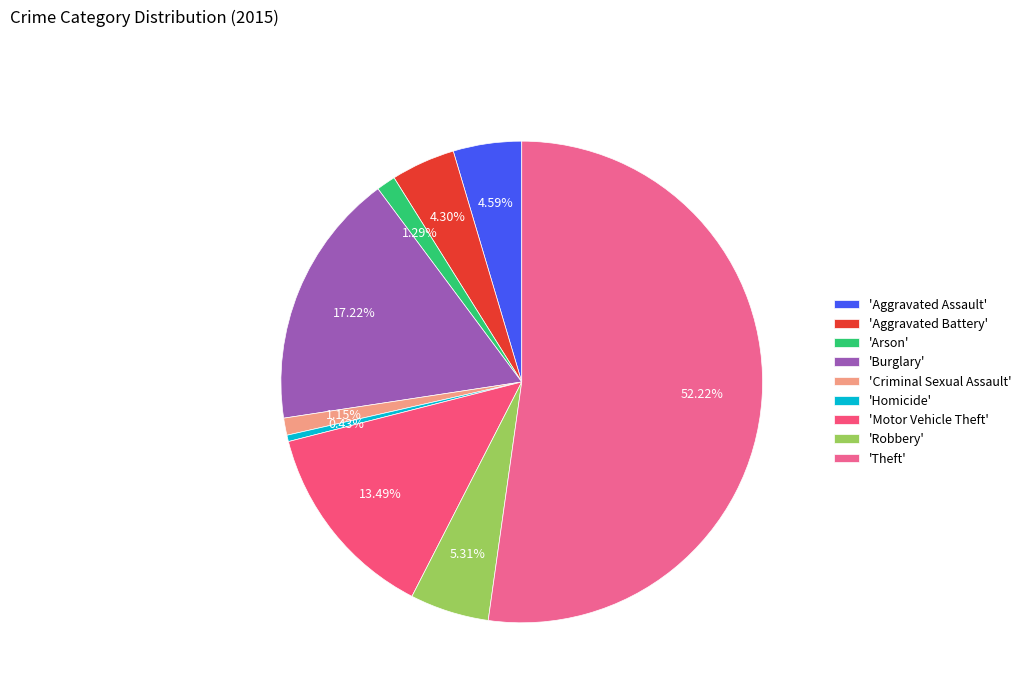

What is the smallest slice in the pie chart?

'Homicide'